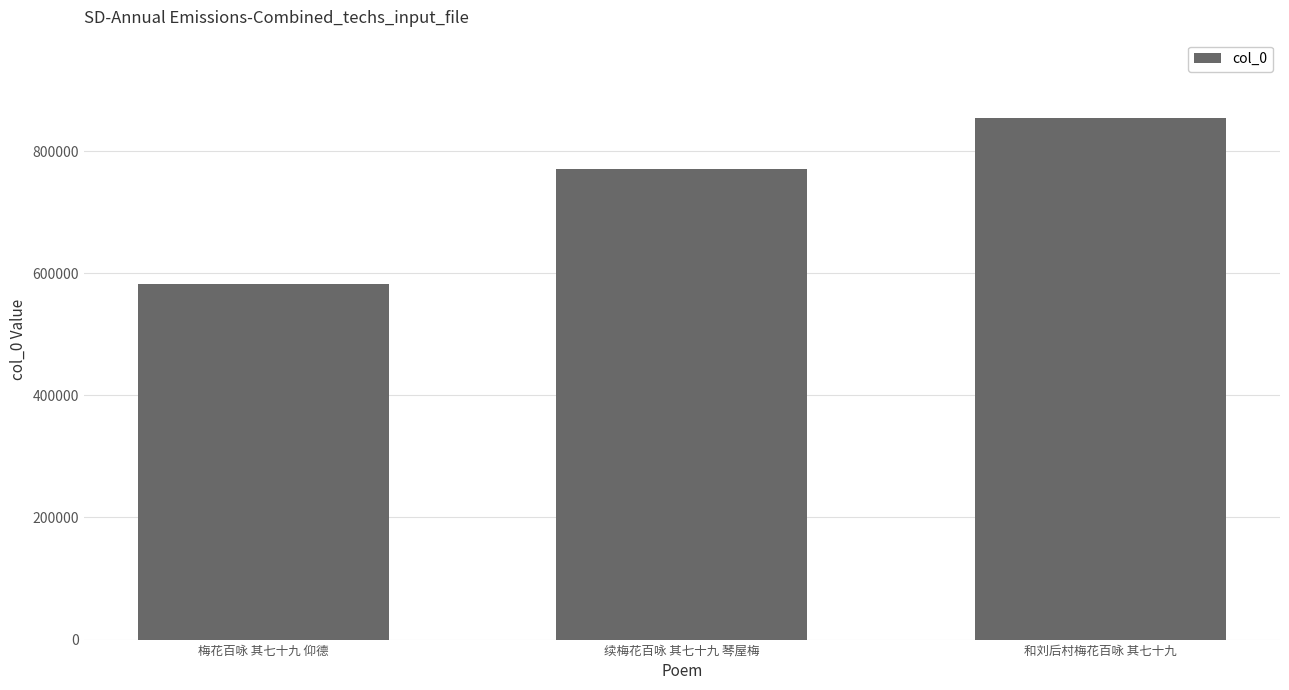

Which label corresponds to the largest value in the chart?

和刘后村梅花百咏 其七十九